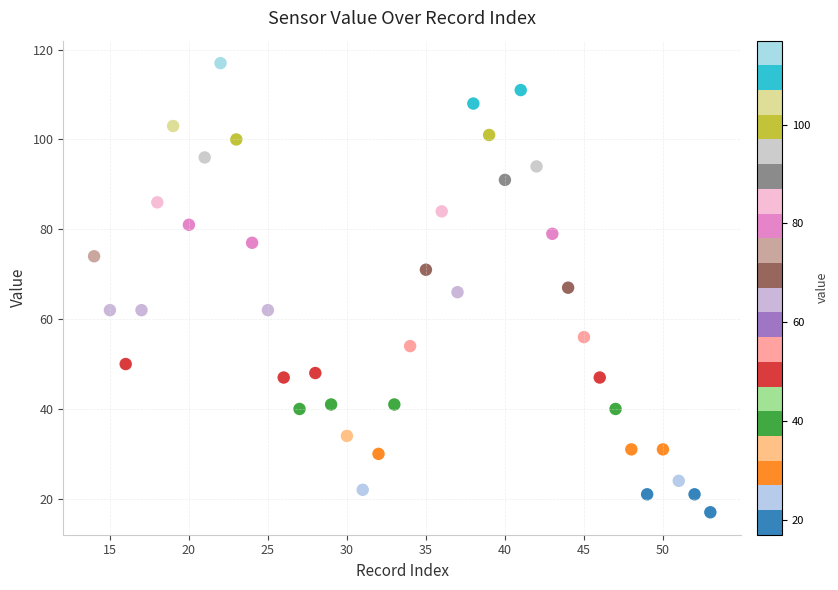

What is the range of Y values (max minus min)?

100